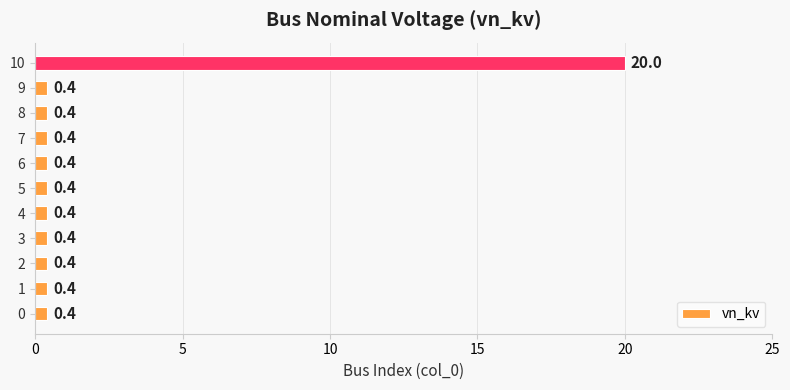

What is the approximate value at 8?

0.4